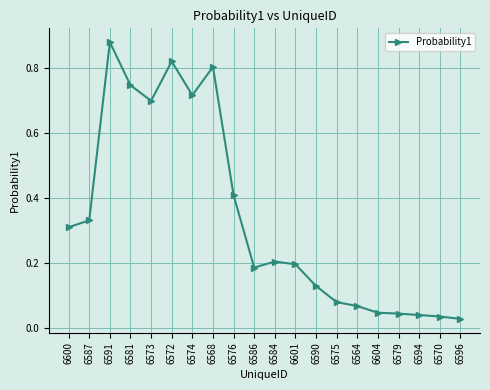

What is the change in value from 6568 to 6590?

-0.7